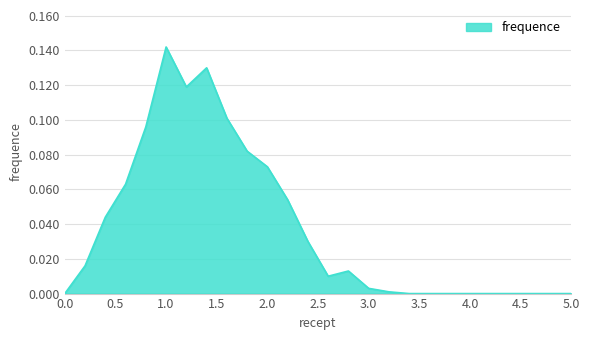

Is it true that the value at 2.4 is 0.0?

True